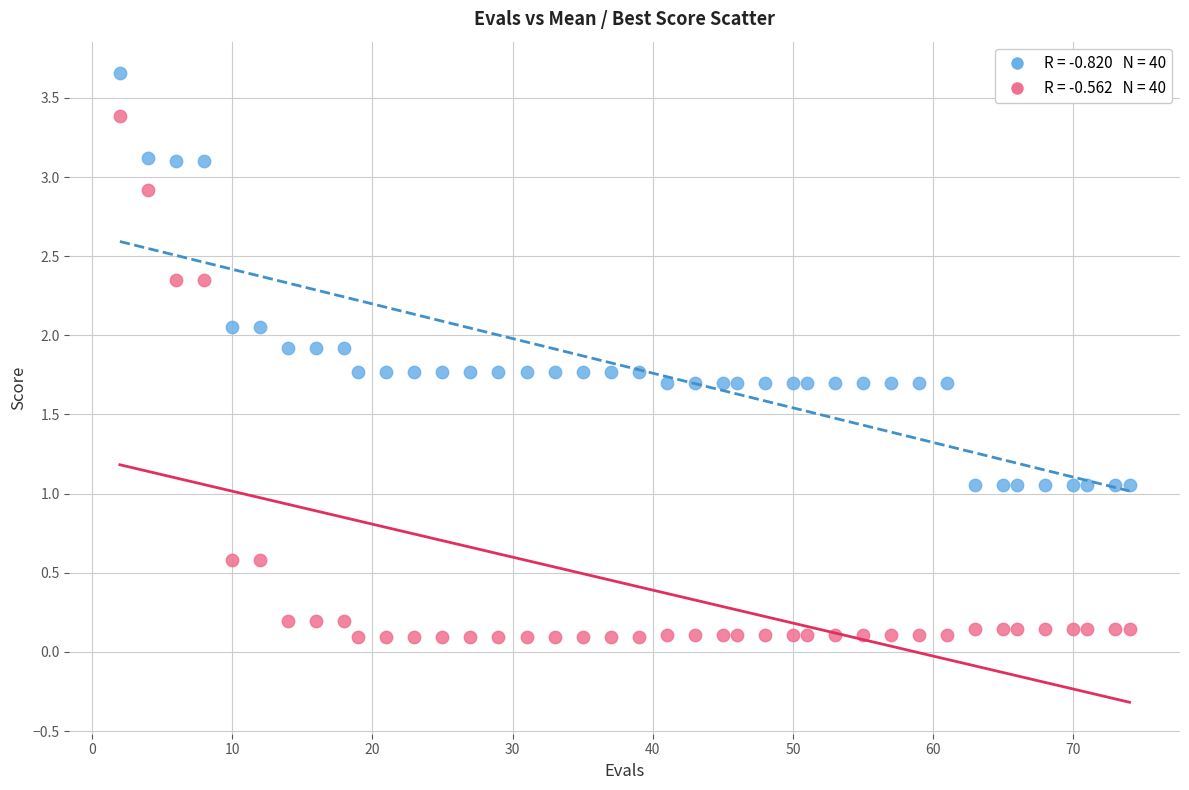

Across all data points, what is the range of X values (max minus min)?

72.0